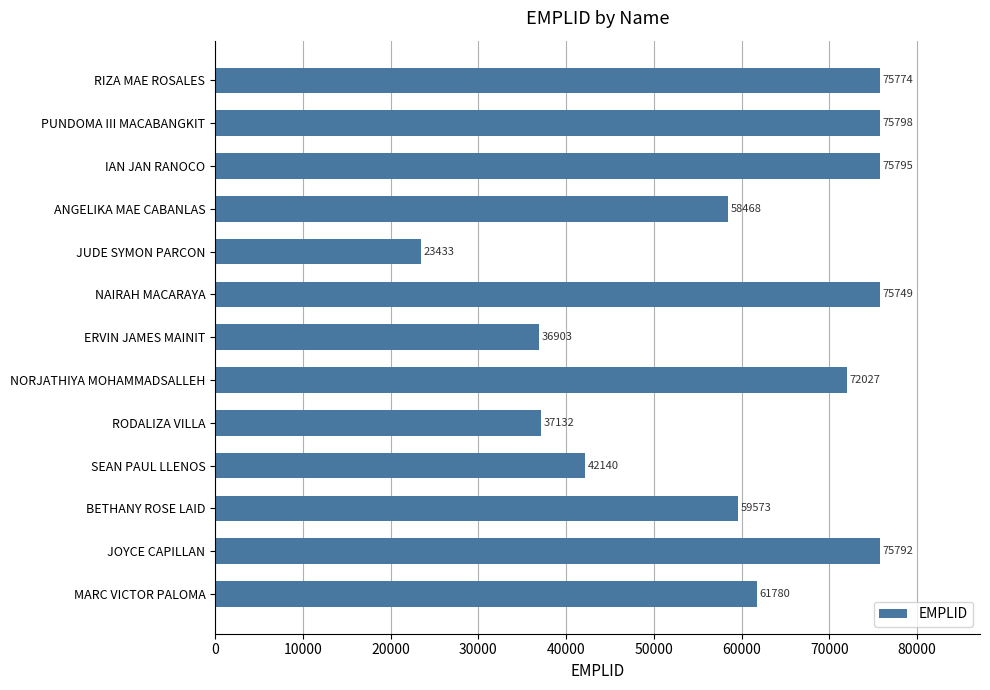

Are the bars horizontal?

Yes